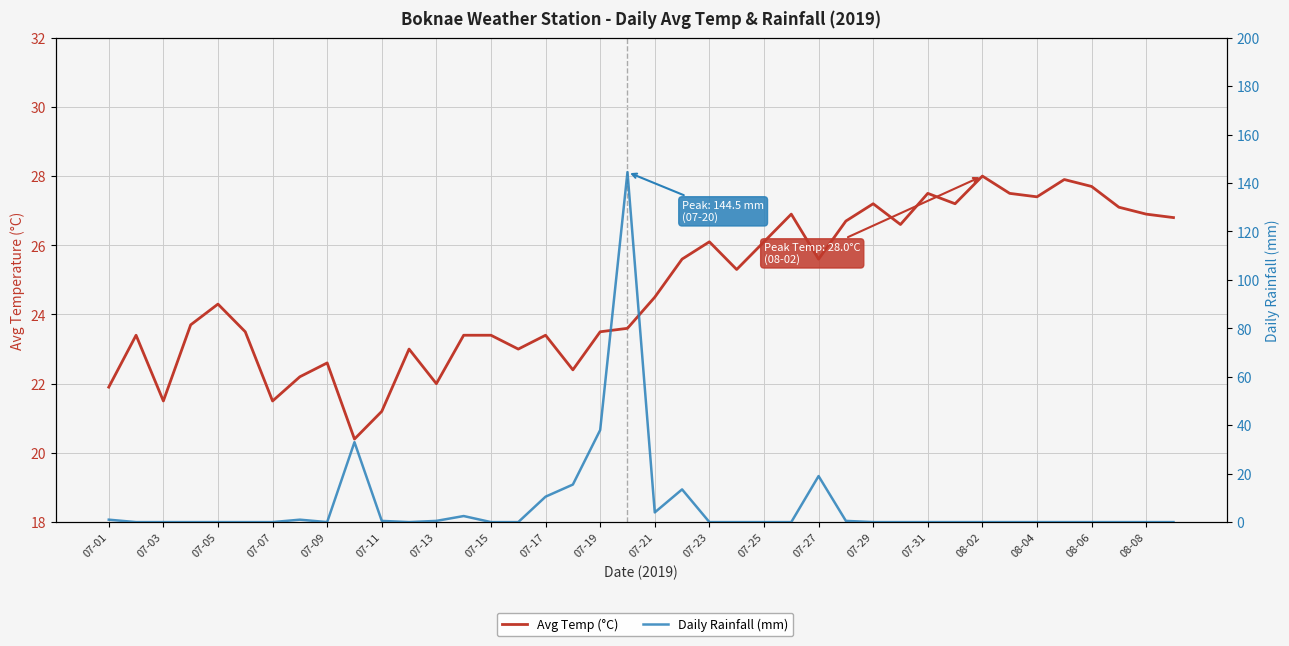

In Avg Temp (°C), how many points are higher than both neighbors (excluding endpoints)?

11